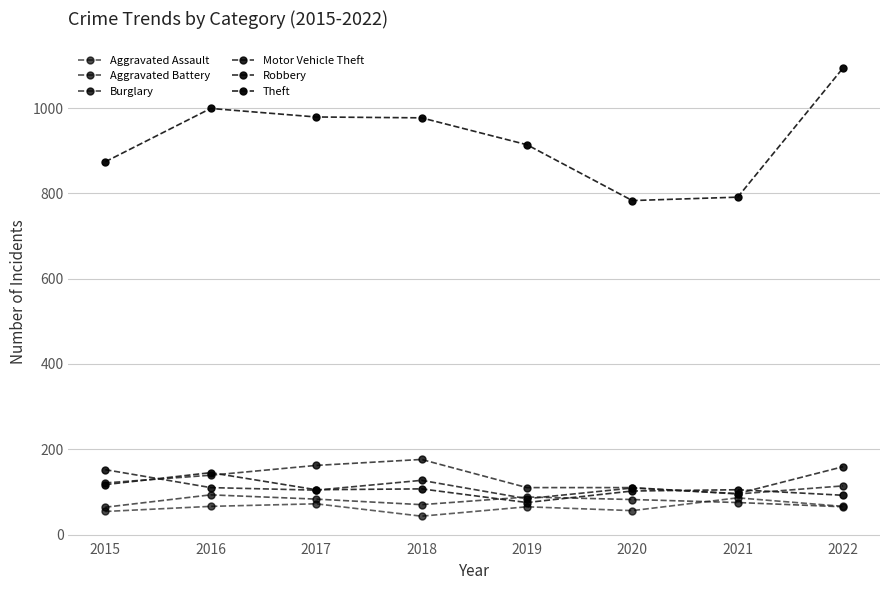

Does the chart have visible grid lines?

Yes